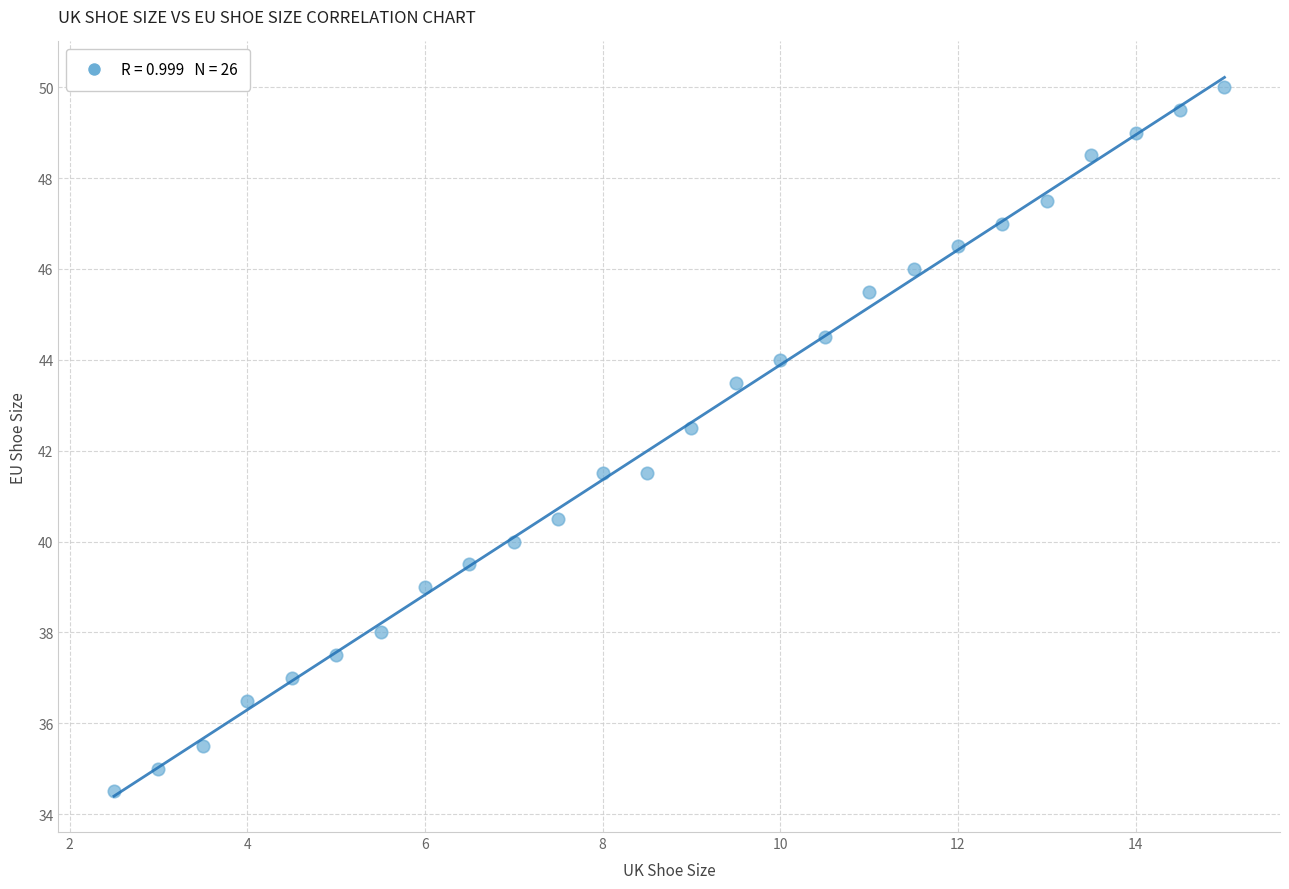

What is the range of Y values (max minus min)?

15.5